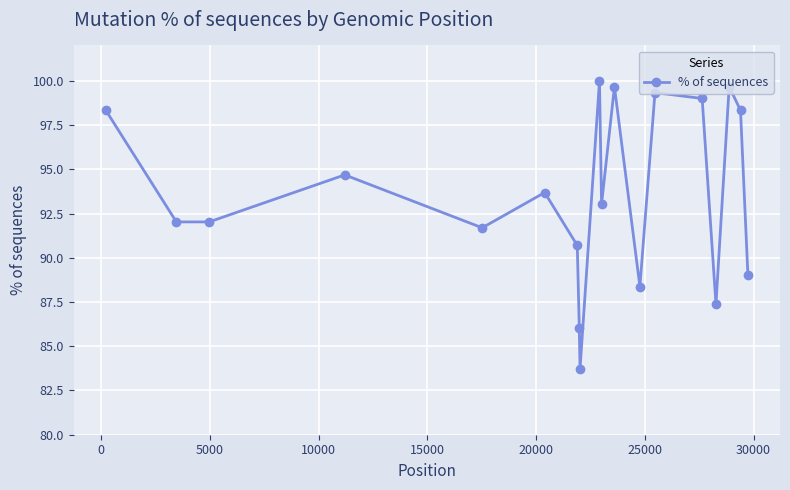

What is the maximum value shown in the chart?

100.0